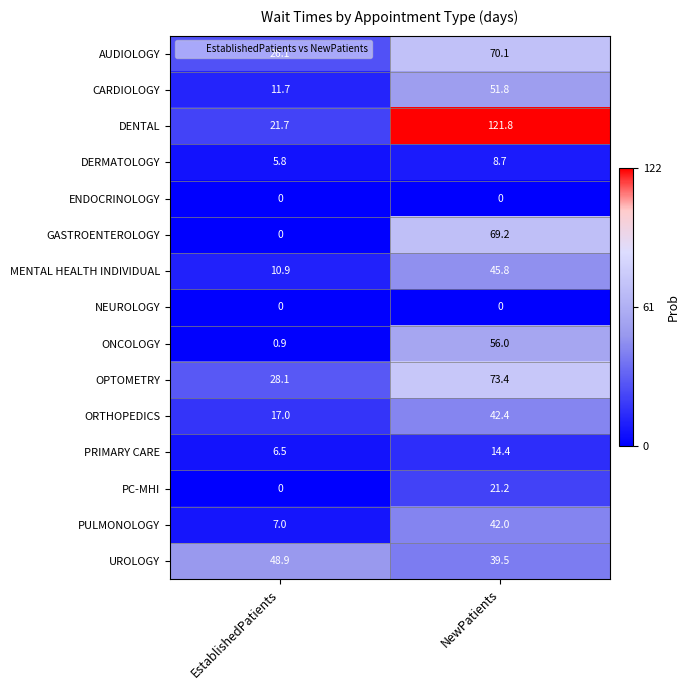

Rank the categories by MENTAL HEALTH INDIVIDUAL value from highest to lowest.

NewPatients, EstablishedPatients